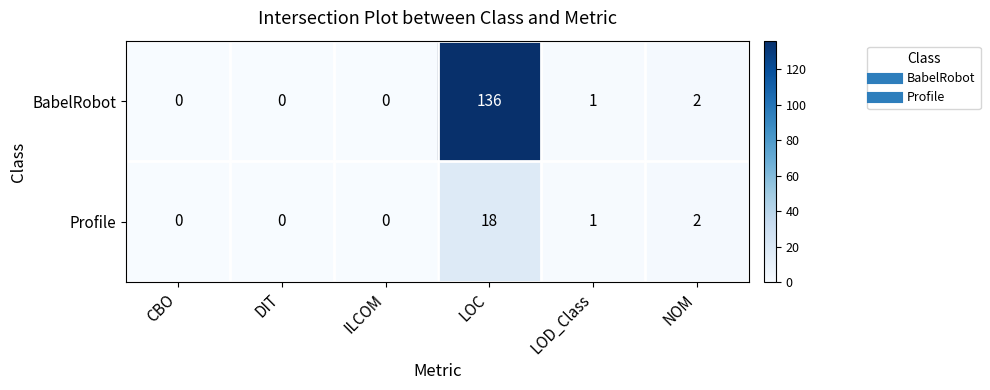

Which label corresponds to the largest value in the chart?

LOC